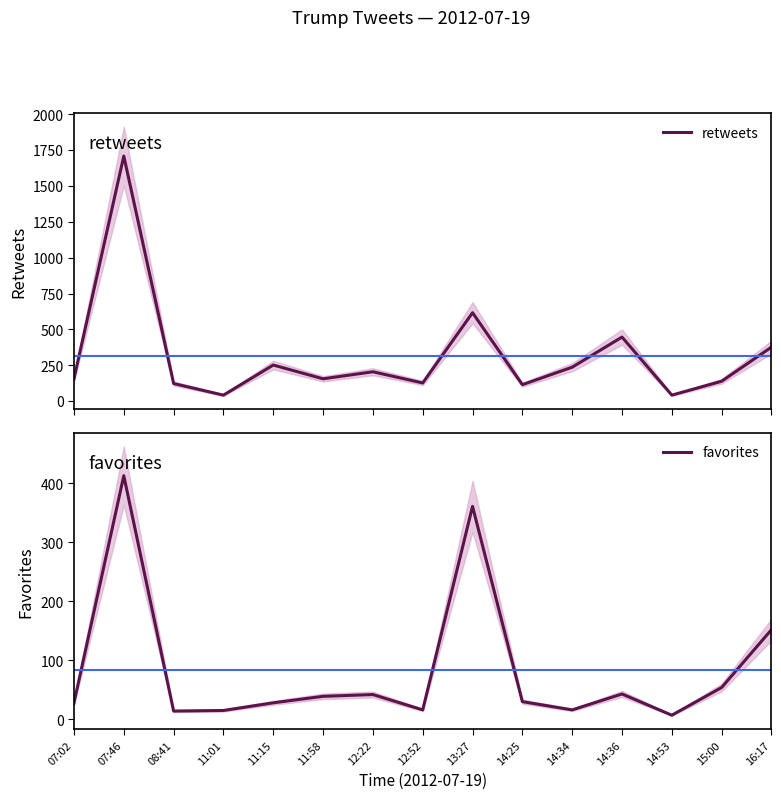

Is it true that favorites equals 152 at 16:17?

True